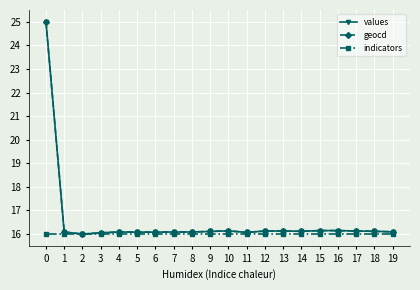

Reading right to left, extract all data points from this chart.

values: 19=16.1	18=16.1	17=16.1	16=16.1	15=16.1	14=16.1	13=16.1	12=16.1	11=16.1	10=16.1	9=16.1	8=16.1	7=16.1	6=16.1	5=16.1	4=16.1	3=16.1	2=16.0	1=16.1	0=25.0
geocd: 19=16.1	18=16.1	17=16.1	16=16.1	15=16.1	14=16.1	13=16.1	12=16.1	11=16.1	10=16.1	9=16.1	8=16.1	7=16.1	6=16.1	5=16.1	4=16.1	3=16.1	2=16.0	1=16.1	0=25.0
indicators: 19=16.0	18=16.0	17=16.0	16=16.0	15=16.0	14=16.0	13=16.0	12=16.0	11=16.0	10=16.0	9=16.0	8=16.0	7=16.0	6=16.0	5=16.0	4=16.0	3=16.0	2=16.0	1=16.0	0=16.0